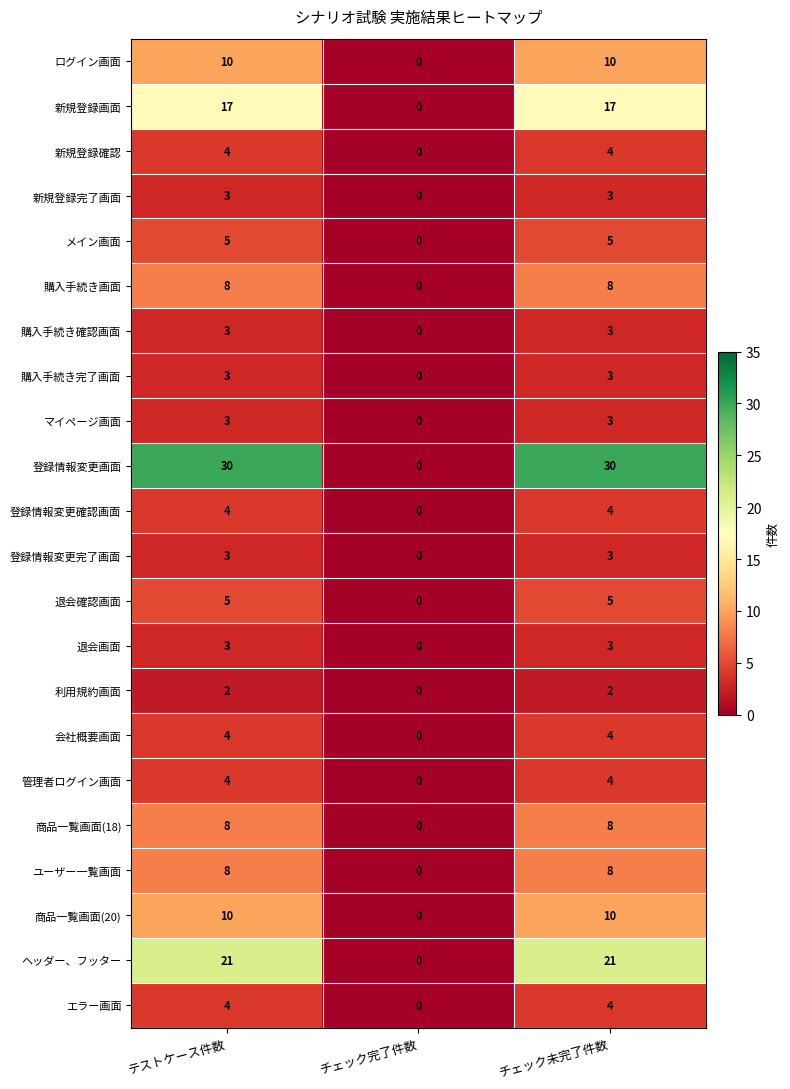

Which series has the largest total across all categories?

登録情報変更画面